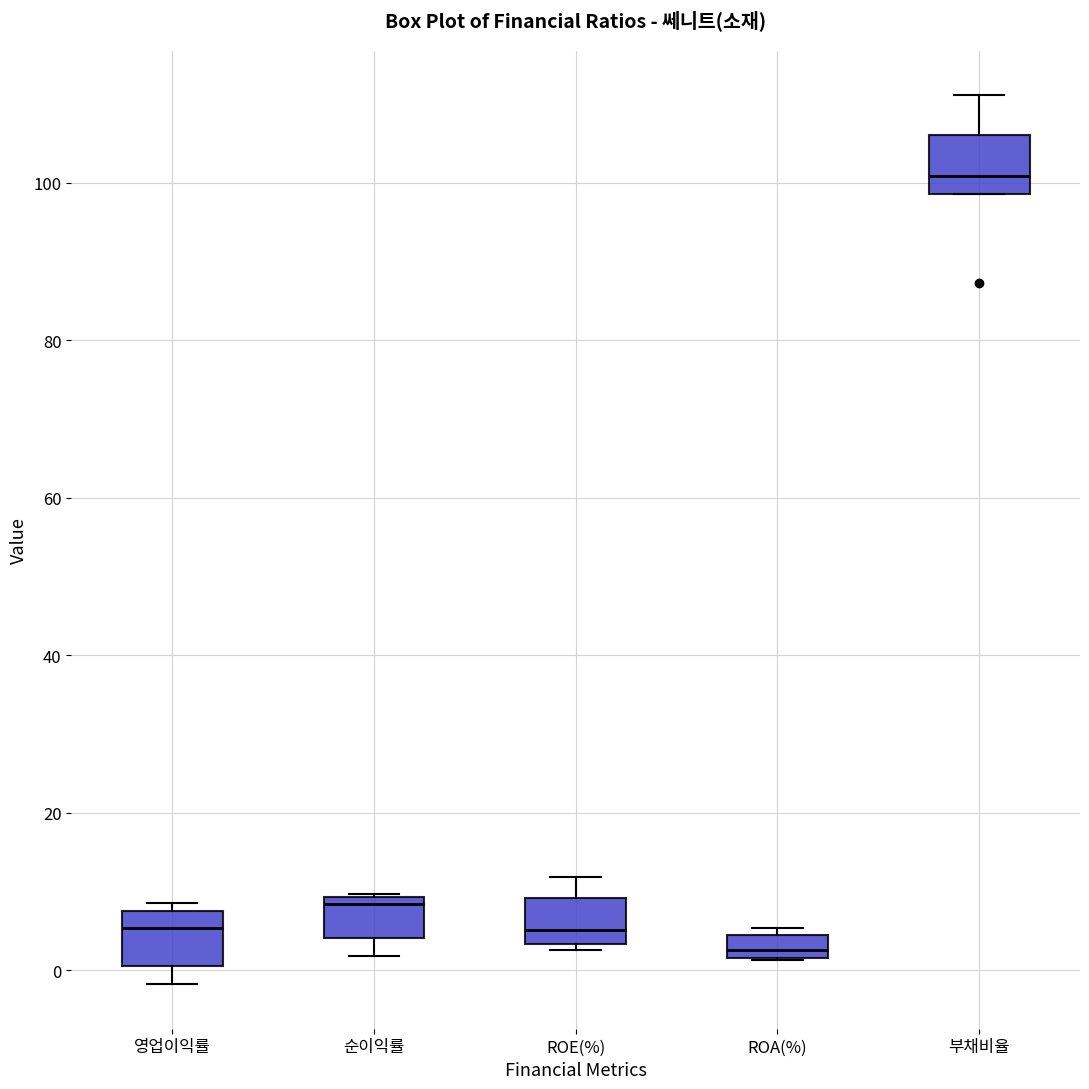

Reading left to right, transcribe this box plot: for each box, give where its median line is, the range the box spans, and where its two whiskers end, as read against the y-axis. The values are not printed on the chart, so give them approximately, as read against the axis.

영업이익률: median 6, box 0 to 8, whiskers -2 to 8 (just above the box's upper edge)
순이익률: median 8, box 4 to 10, whiskers 2 to 10
ROE(%): median 6, box 4 to 10, whiskers 2 to 12
ROA(%): median 2 (inside the box), box 2 to 4, whiskers 2 to 6
부채비율: median 100, box 98 to 106, whiskers 98 to 112